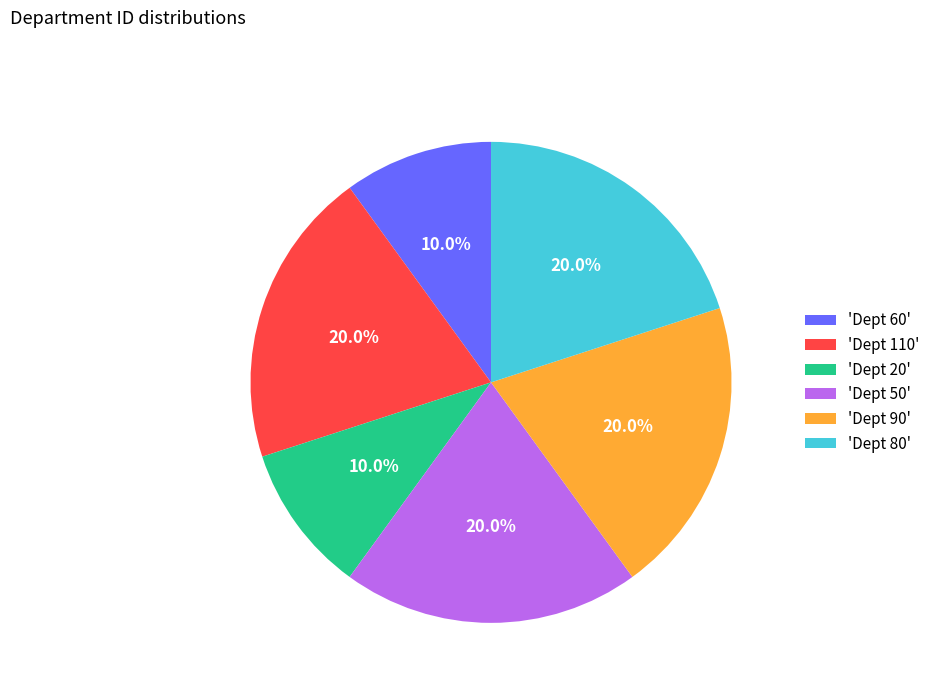

What is the ratio of the value at 'Dept 50' to the value at 'Dept 20'?

2.0